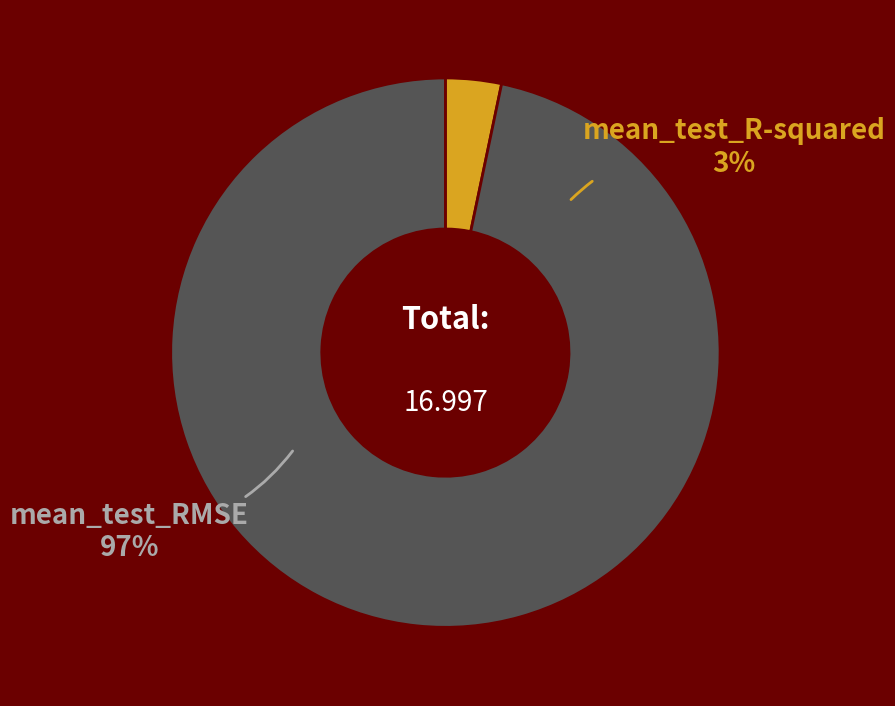

How much of the chart is everything except mean_test_RMSE?

3.3%